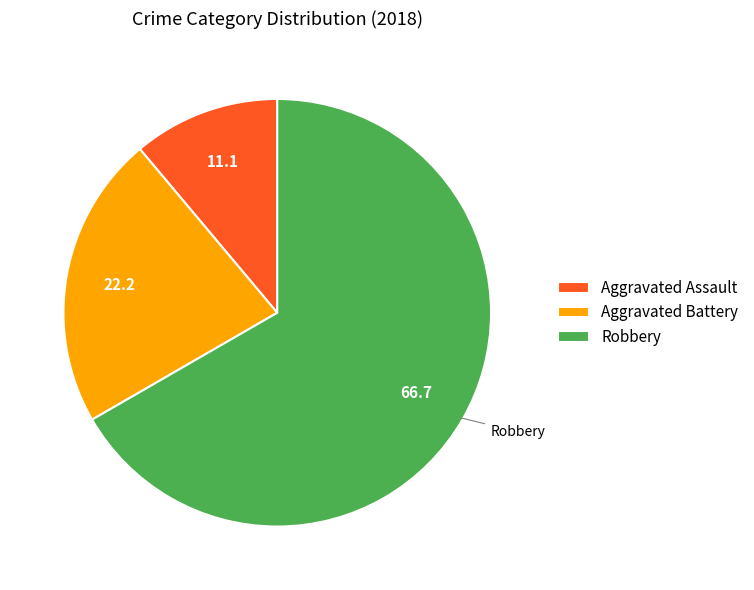

Between Aggravated Assault and Aggravated Battery, which is larger?

Aggravated Battery